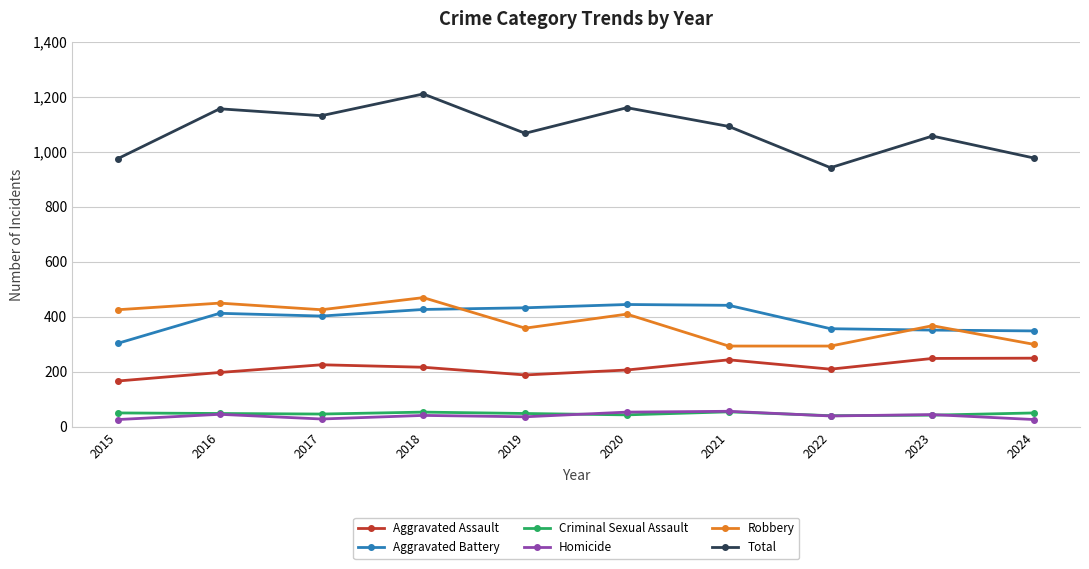

Which series has the largest range (max minus min)?

Total